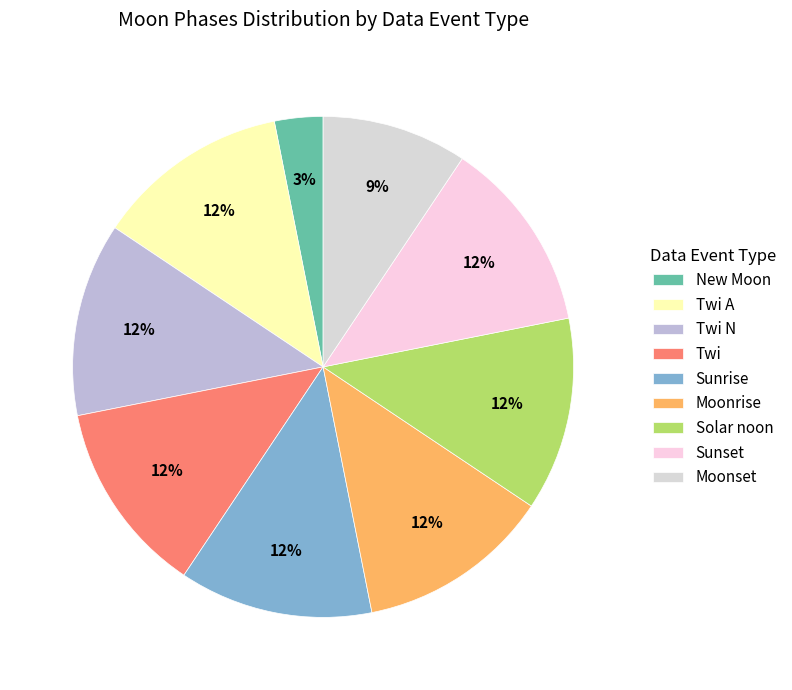

Count the number of slices in the pie.

9